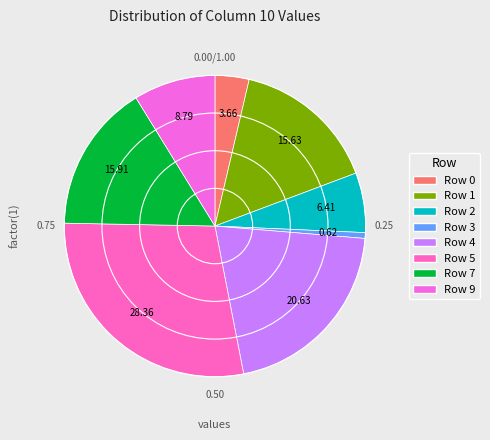

To the nearest percent, what is the combined percentage of Row 9 and Row 5?

37%